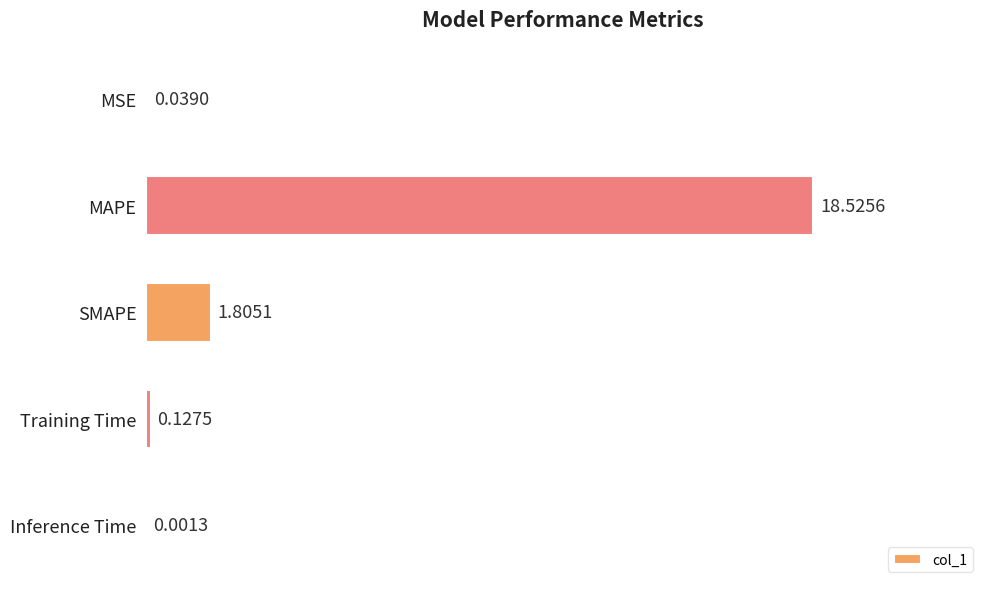

What is the sum of all values?

20.5